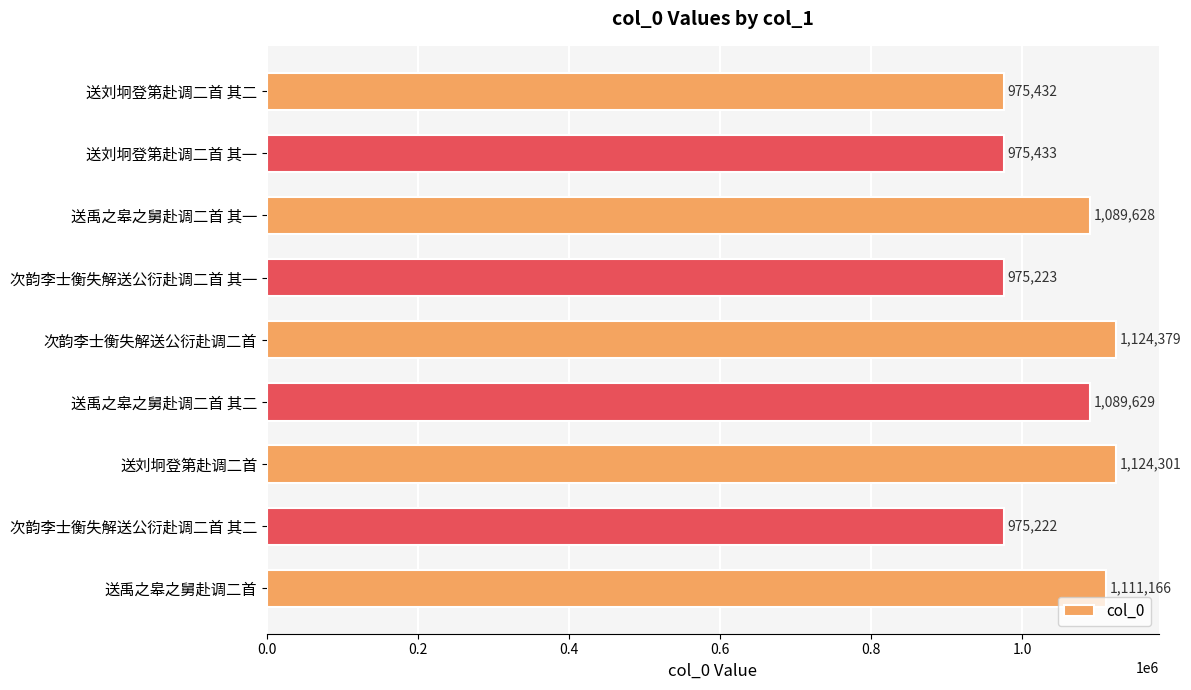

Is it true that the value at 送刘坰登第赴调二首 其二 is 975432?

True